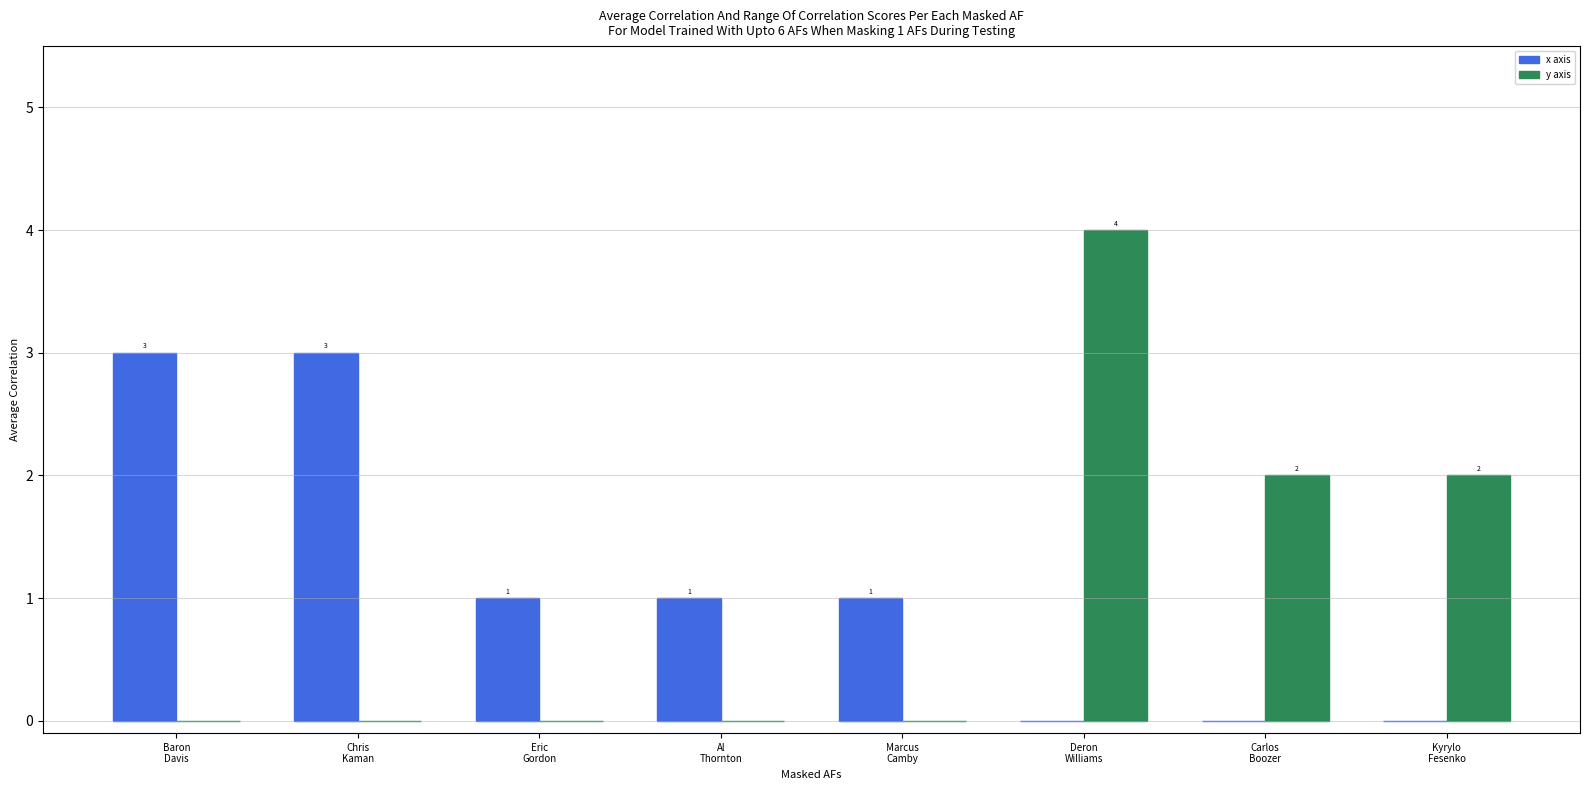

True or false: x axis has a value of 1 at Deron
Williams.

False